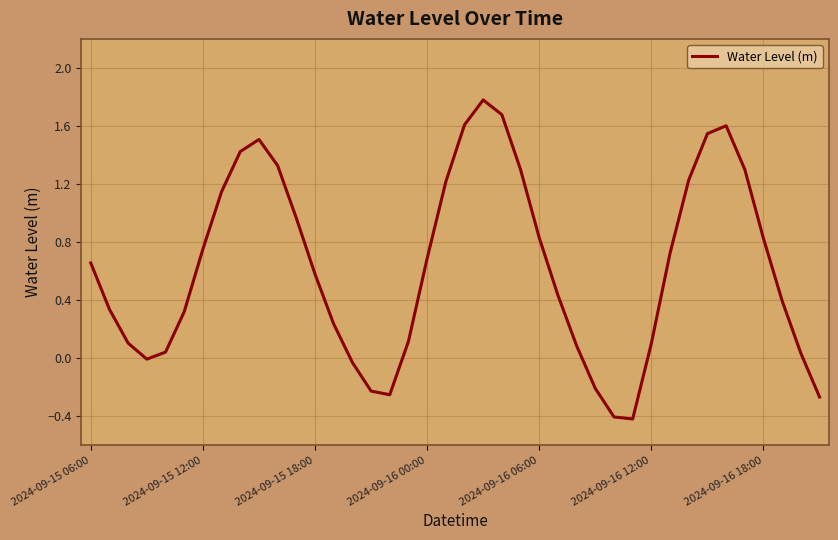

What is the maximum value shown in the chart?

1.8